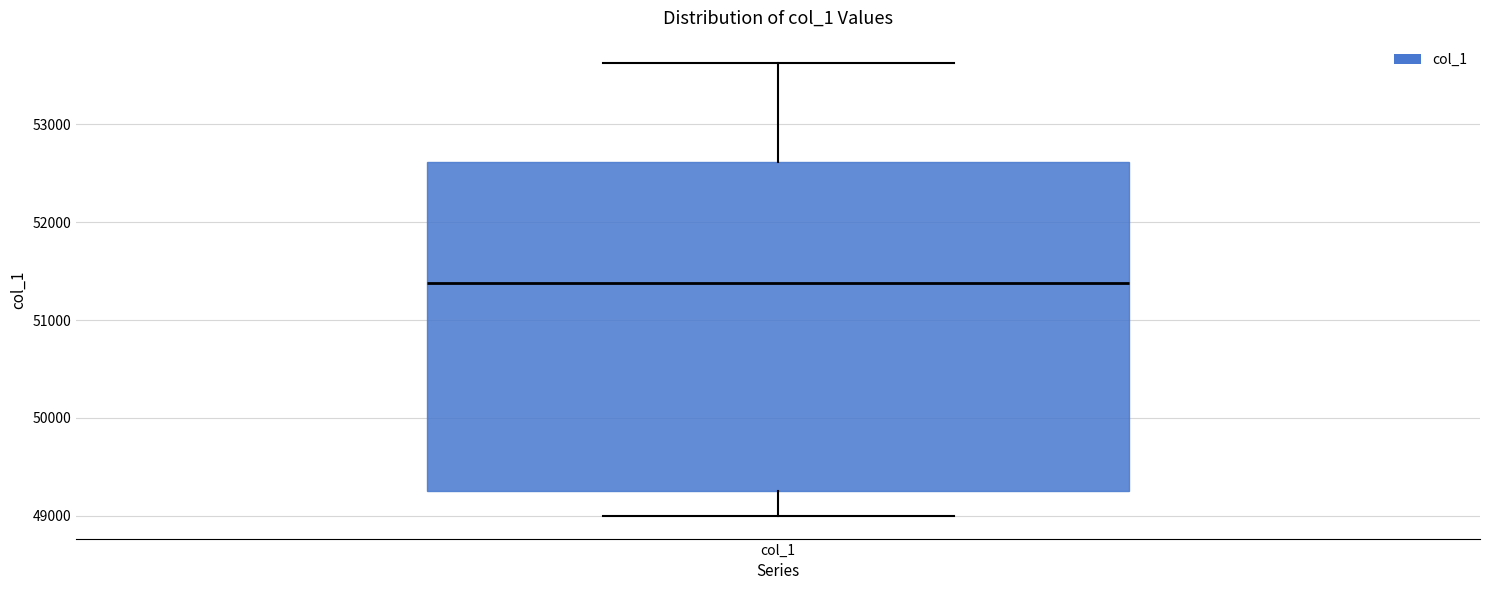

Transcribe this box plot: give where the median line is, the range the box spans, and where the two whiskers end, as read against the y-axis. The values are not printed on the chart, so give them approximately, as read against the axis.

median 51400, box 49300 to 52600, whiskers 49000 to 53600